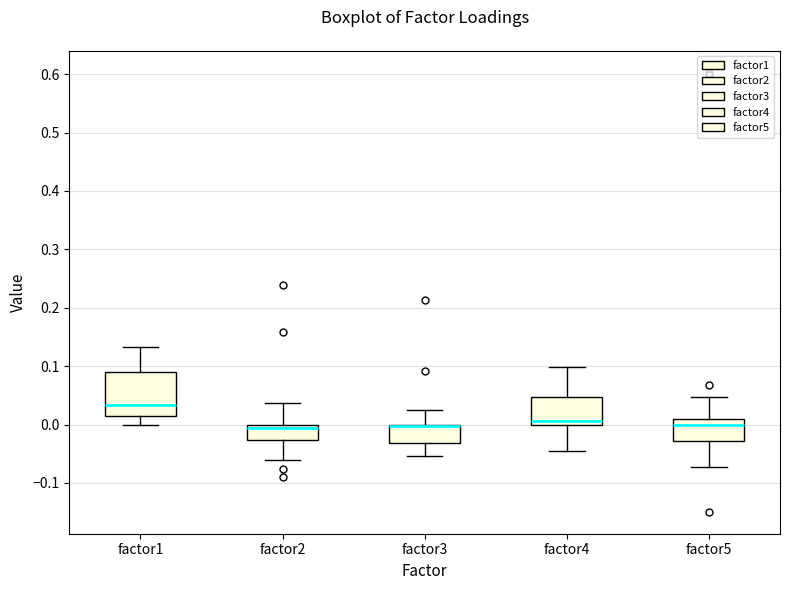

Where does the median line of the box for factor4 sit on the y-axis? The values are not printed on the chart, so give them approximately, as read against the axis.

0.01